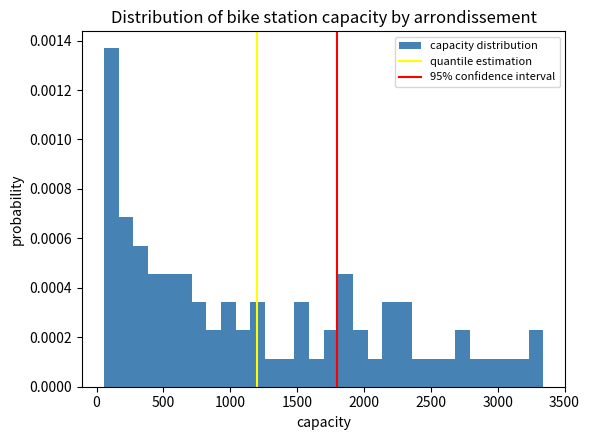

Read against the x-axis, roughly where is the centre of the tallest bar?

100